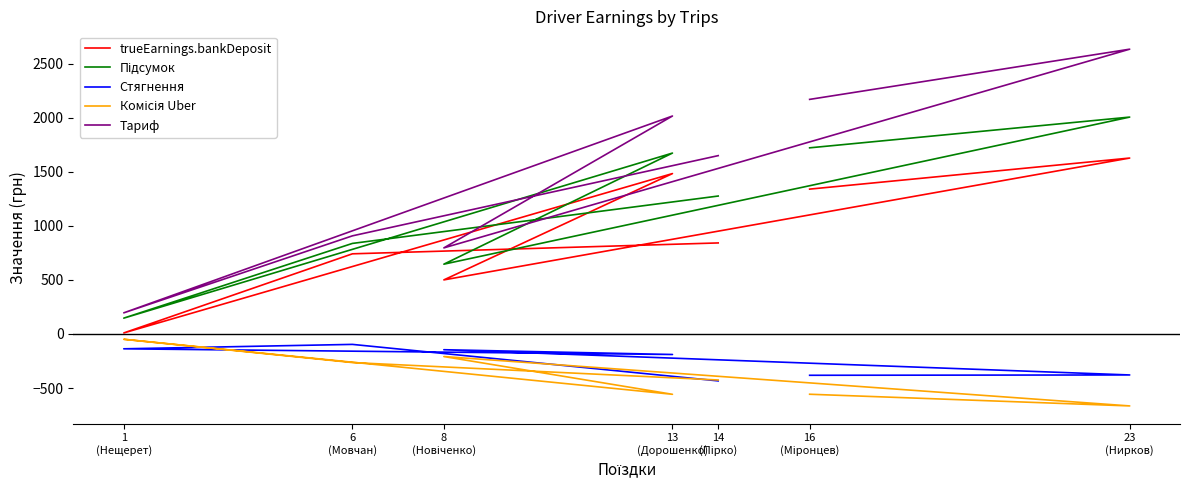

How many values in the trueEarnings.bankDeposit series exceed 842?

4